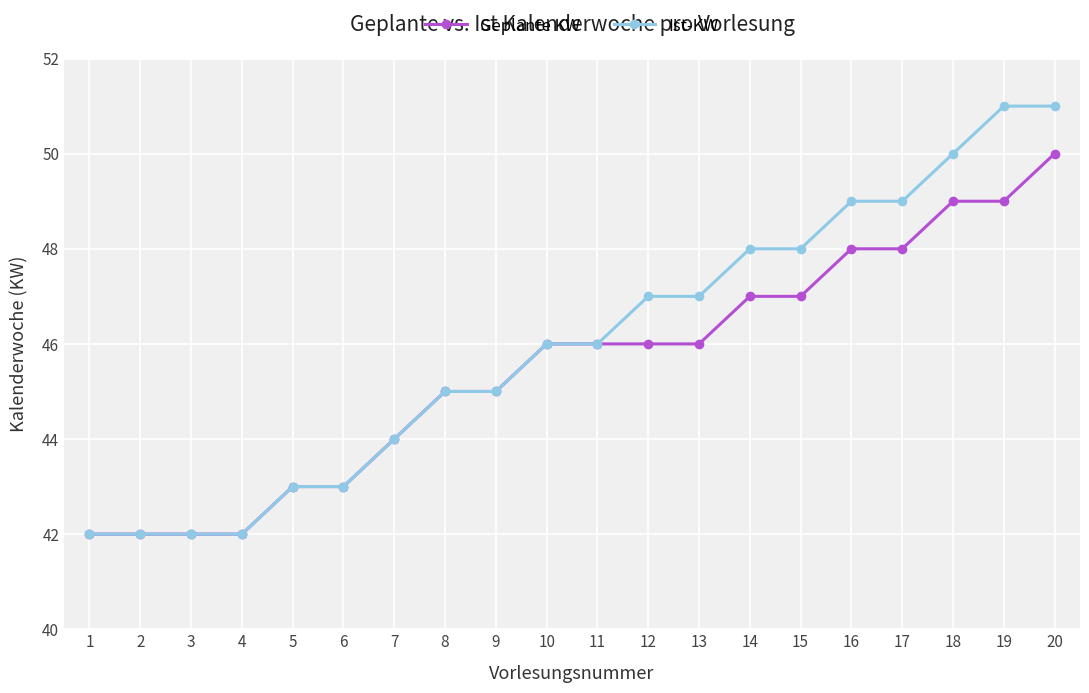

What is the total value across all series at 8?

90